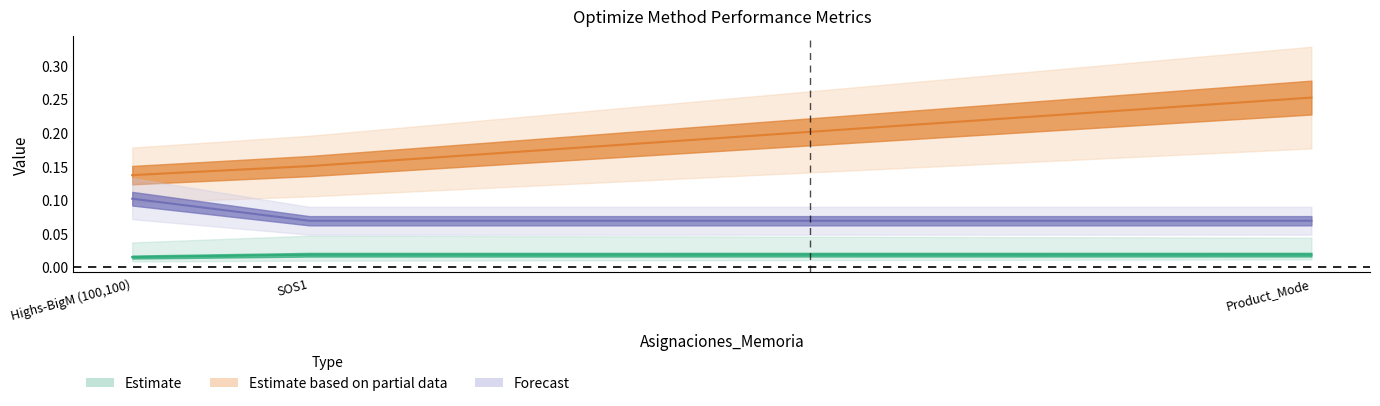

Between SOS1 and Product_Mode, which is larger?

Product_Mode